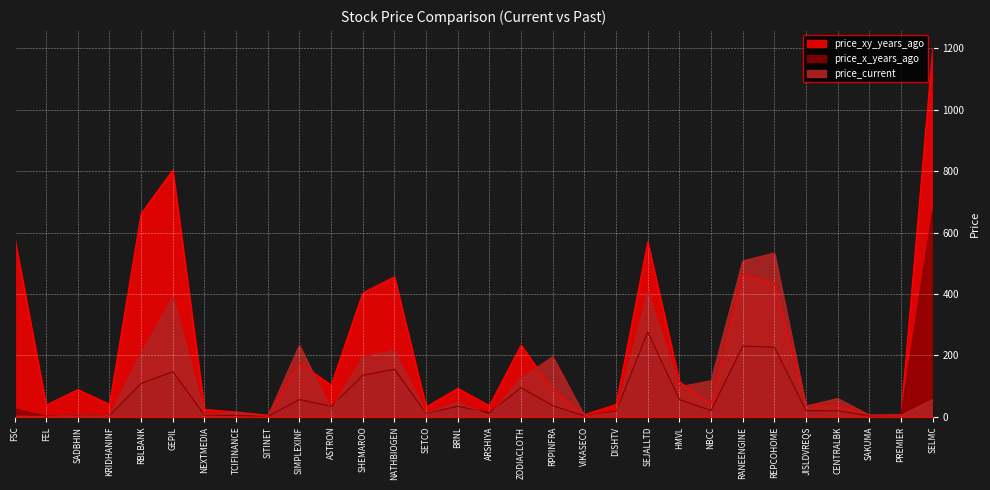

Is it true that price_x_years_ago equals 4.1 at VIKASECO?

False